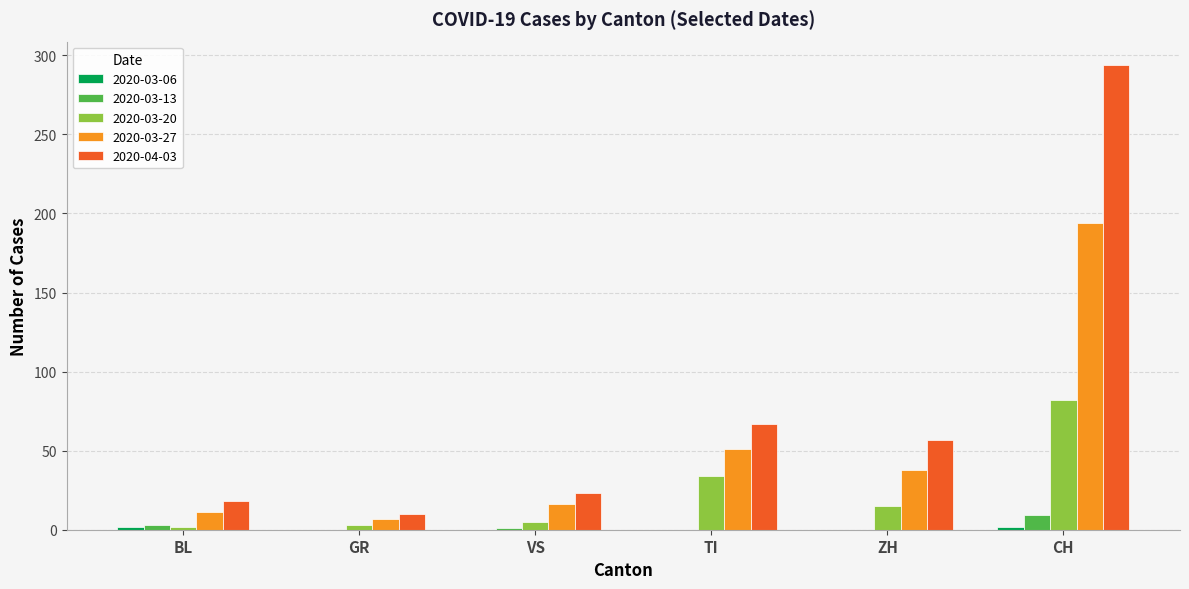

Which category has the highest value across all series?

CH